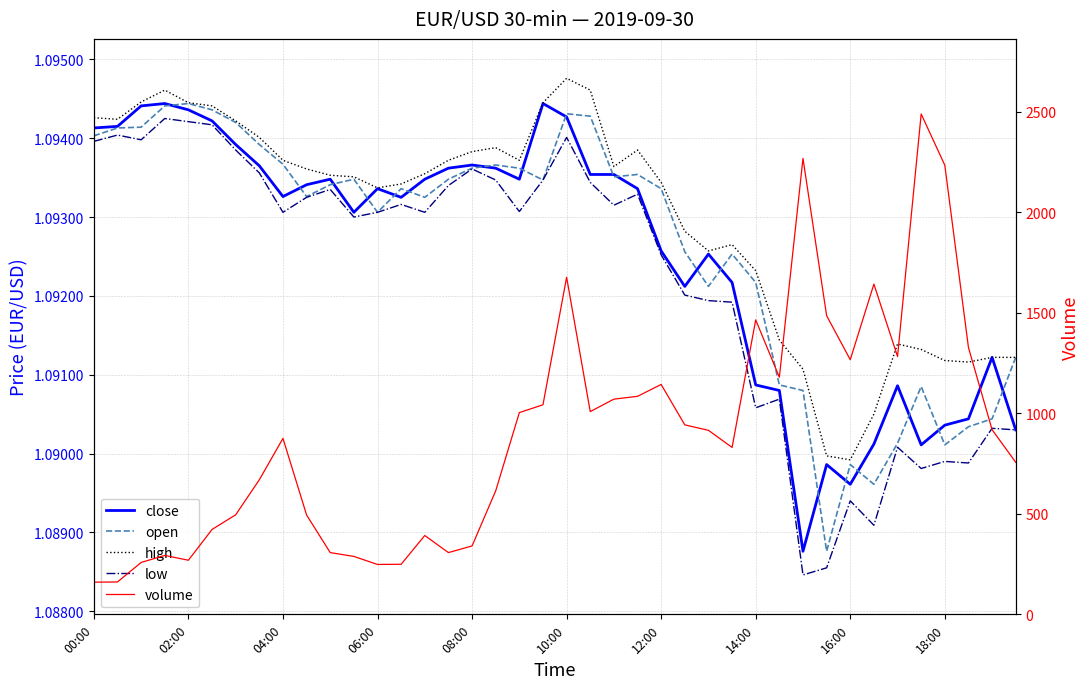

List the series in order of their peak value, highest first.

volume, high, close, open, low